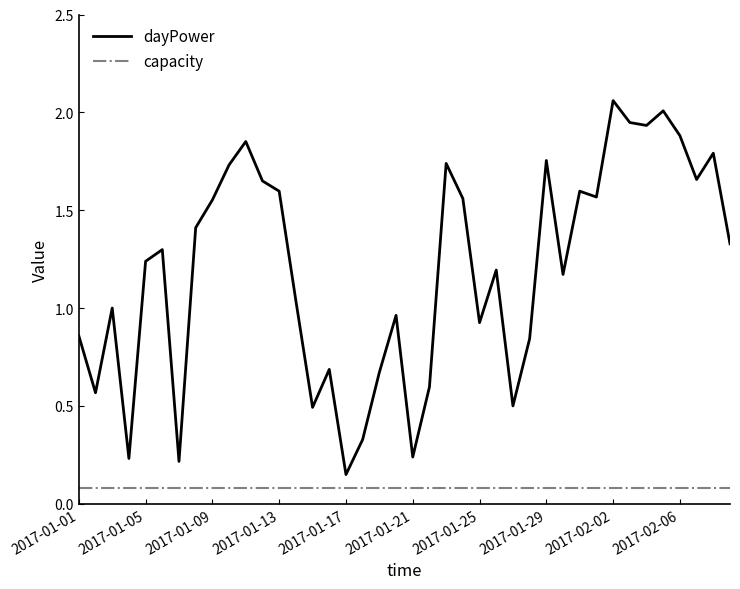

True or false: dayPower and capacity intersect in this chart.

False